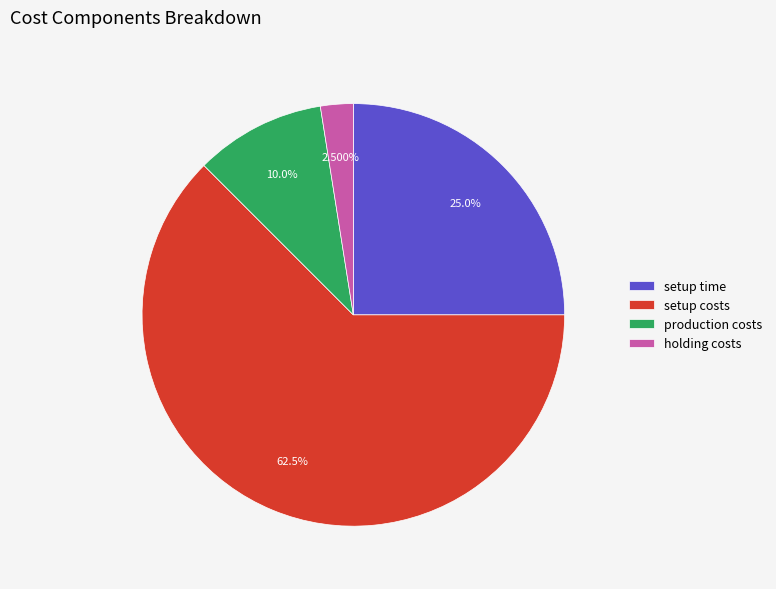

How many slices are in this pie chart?

4